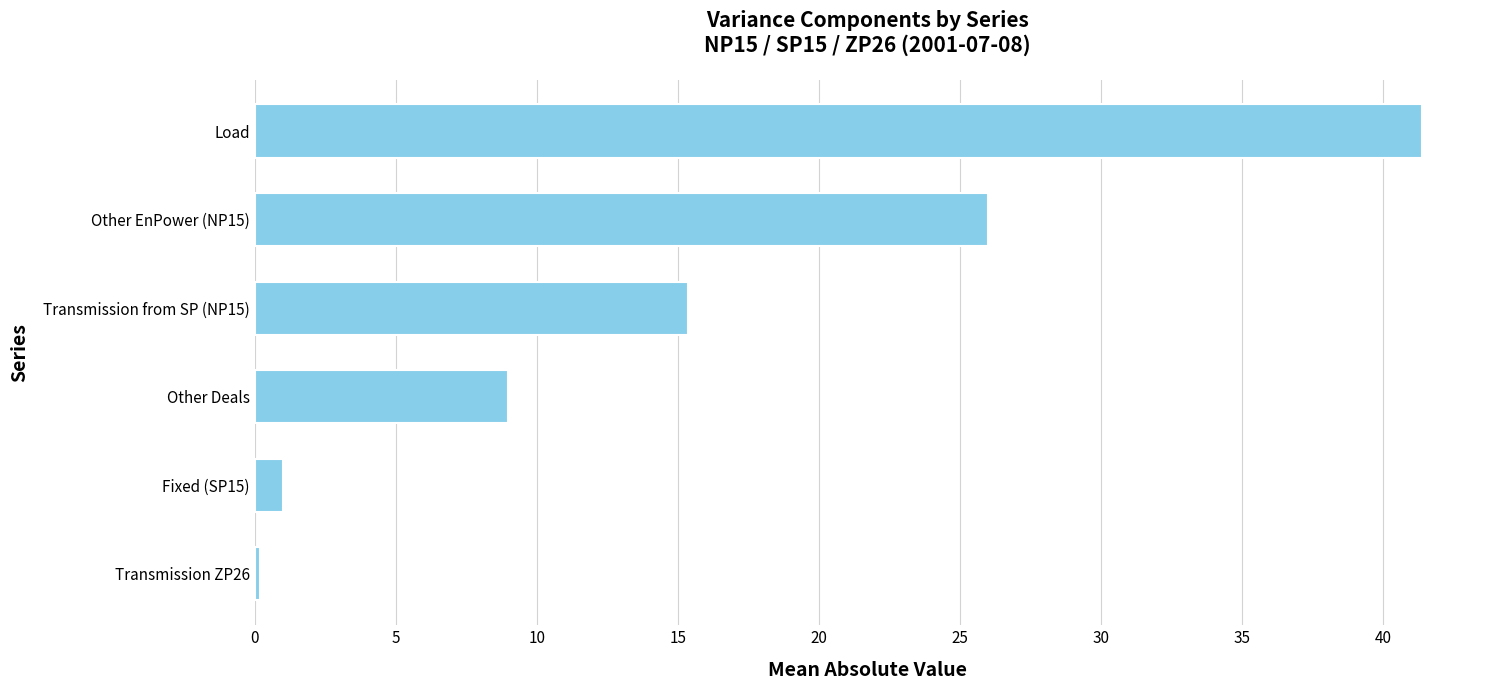

Are the bars horizontal?

Yes